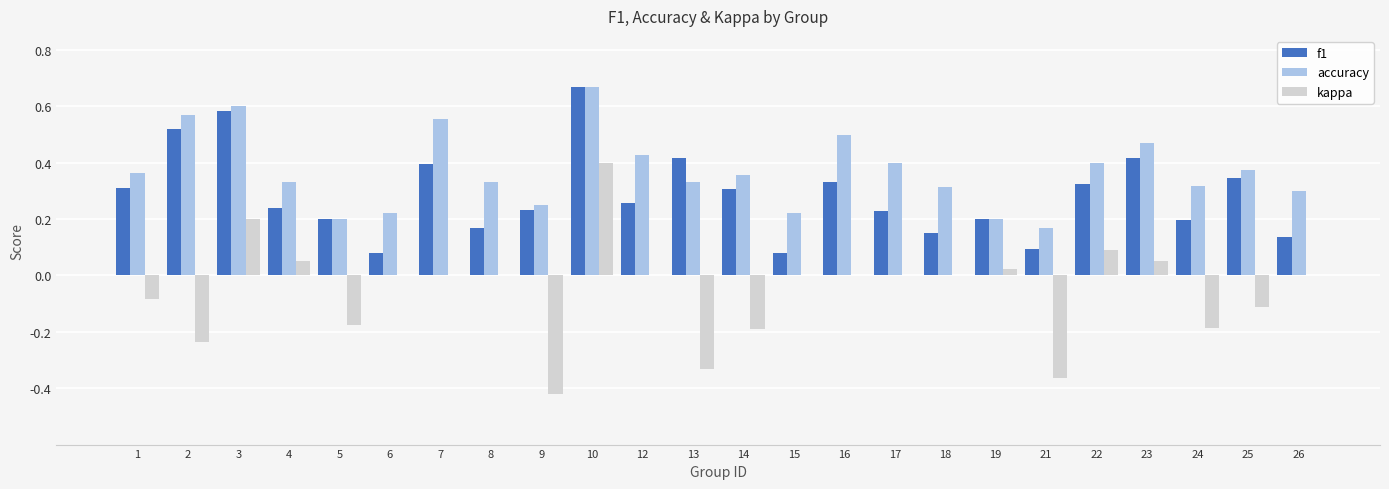

How many groups of bars are there?

24